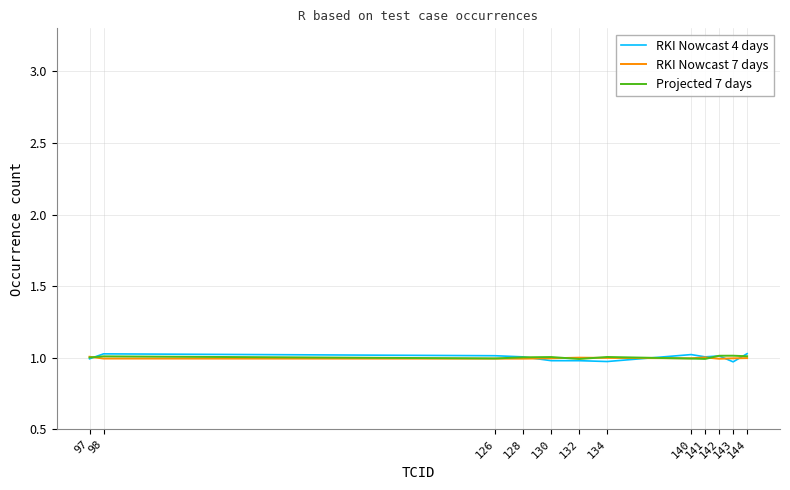

Which series has the largest range (max minus min)?

RKI Nowcast 4 days